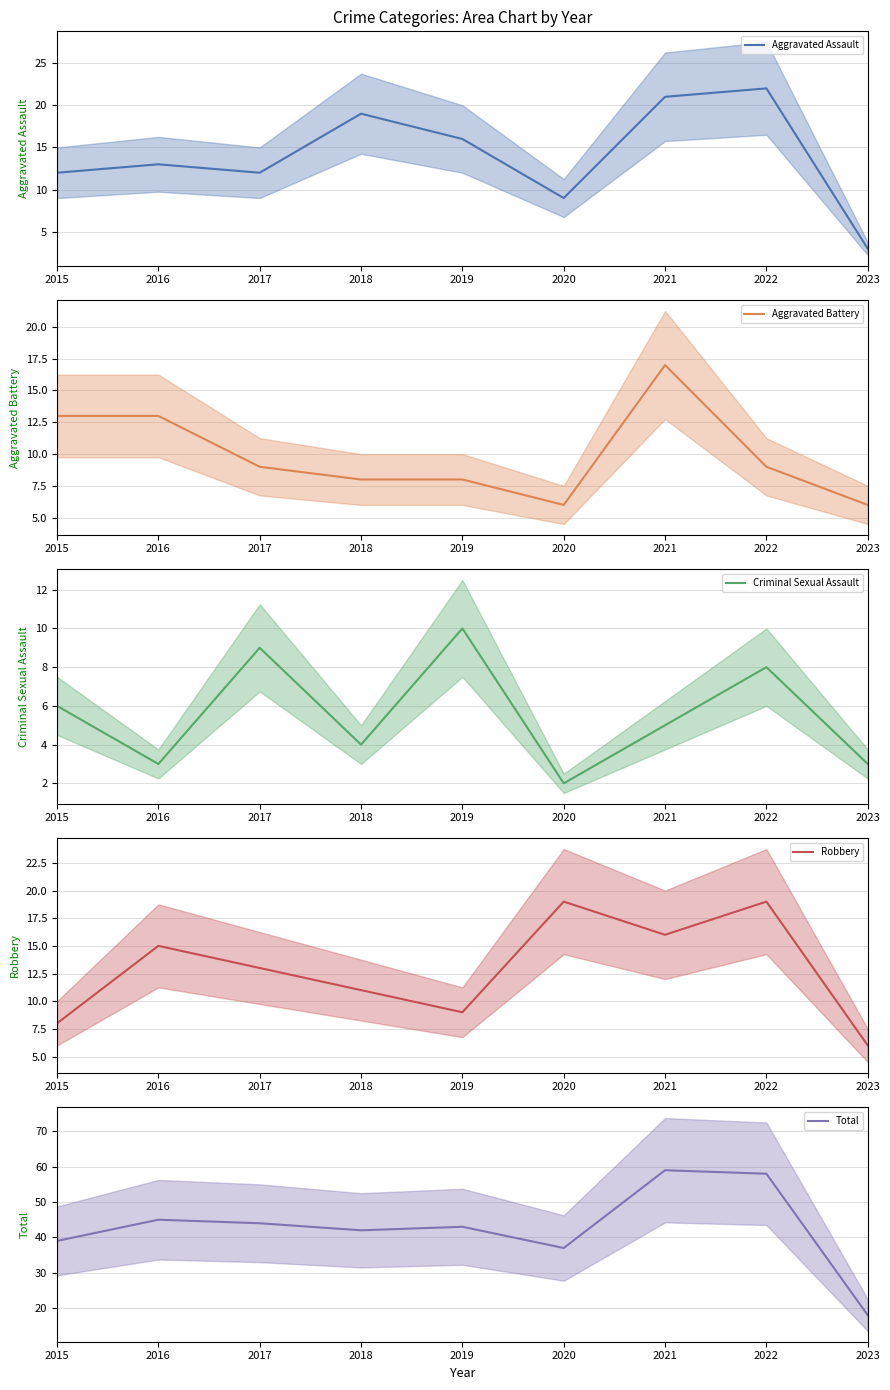

Reading left to right, transcribe all the data shown in this chart.

Aggravated Assault mean: 12	13	12	19	16	9	21	22	3
Aggravated Battery mean: 13	13	9	8	8	6	17	9	6
Criminal Sexual Assault mean: 6	3	9	4	10	2	5	8	3
Robbery mean: 8	15	13	11	9	19	16	19	6
Total mean: 39	45	44	42	43	37	59	58	18